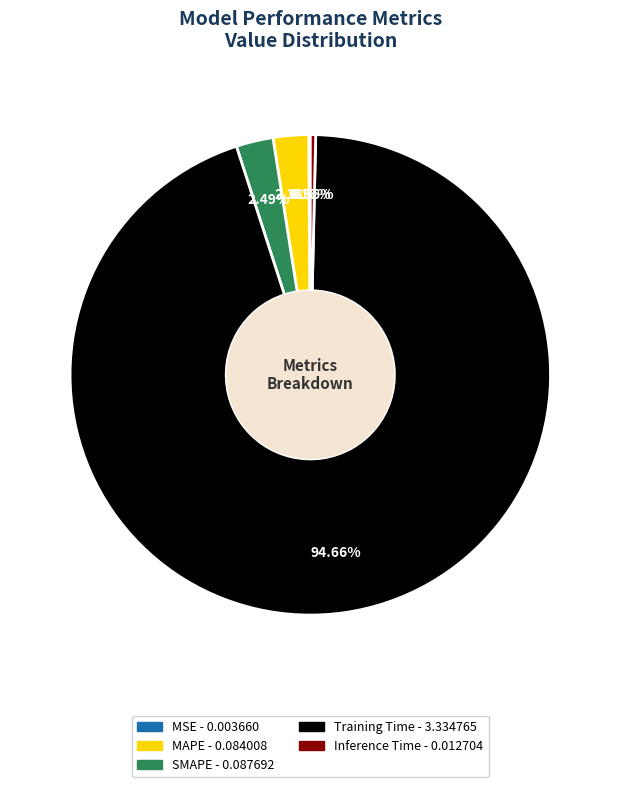

Between MAPE and Training Time, which is larger?

Training Time